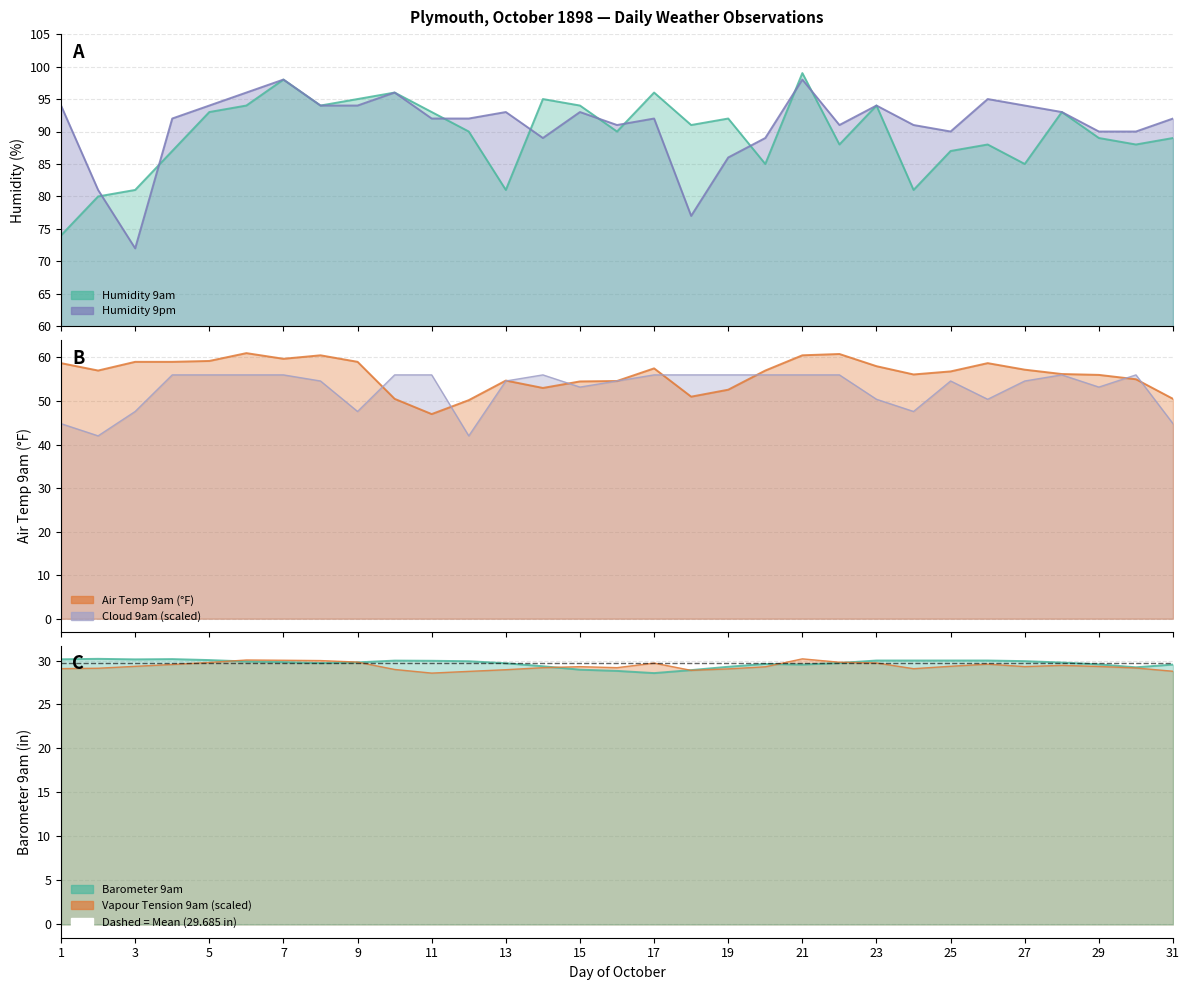

What is the value of the Barometer 9am point at the 7th from the left?

29.8